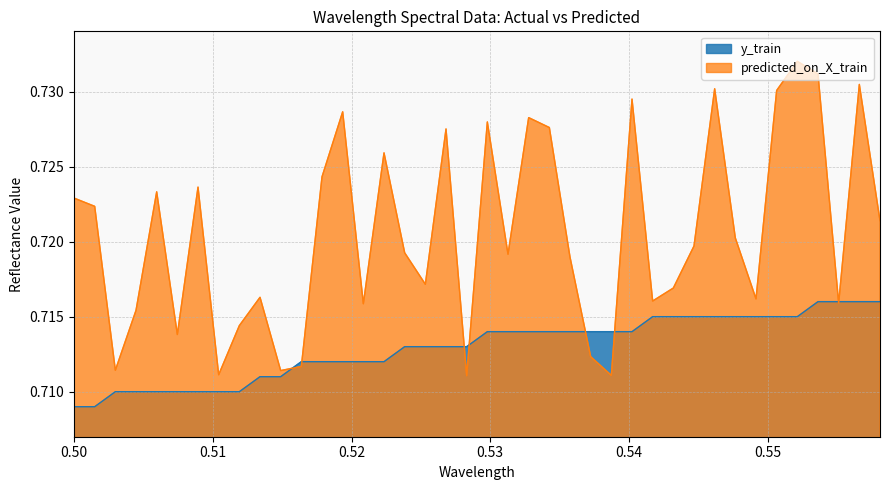

Rank the series by their average value, from lowest to highest.

y_train, predicted_on_X_train